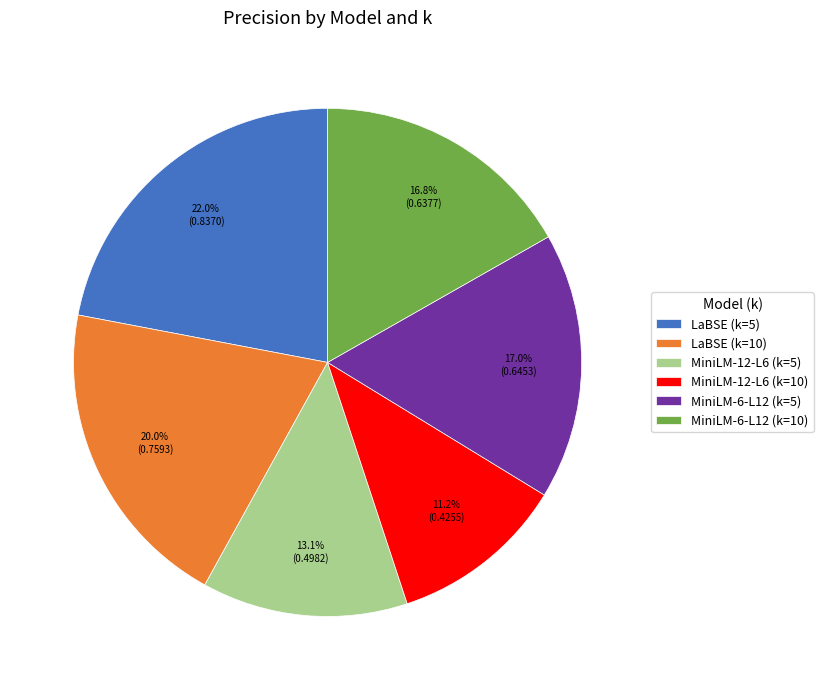

What percentage is NOT represented by LaBSE (k=5)?

78.0%